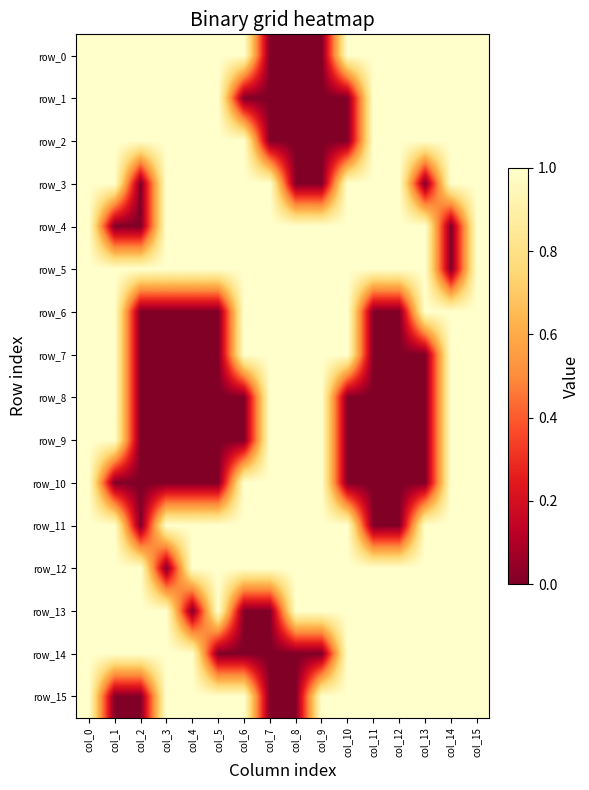

What is the average value of the row_12 series?

1